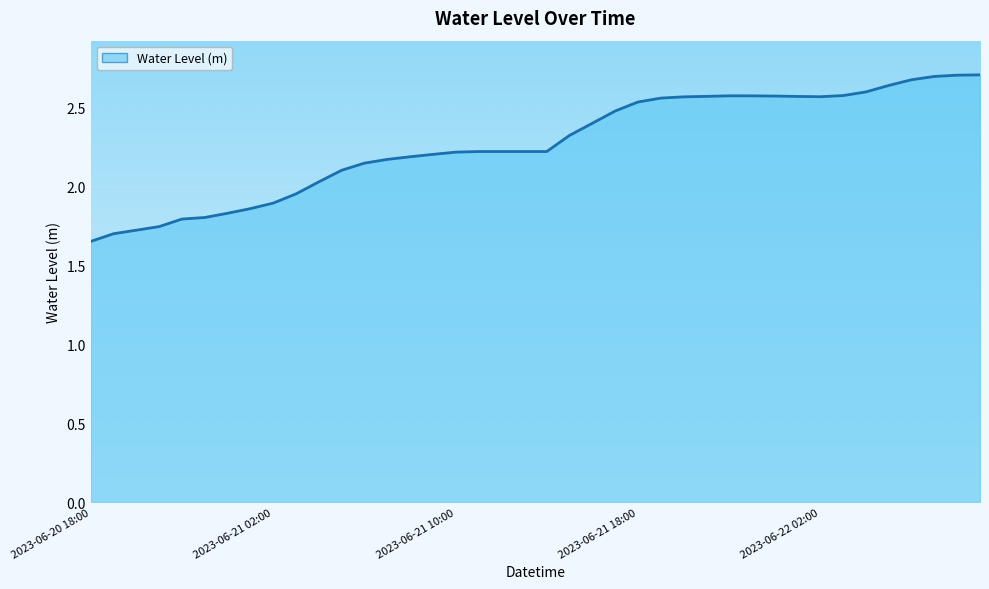

What is the difference between the maximum and minimum values?

1.1